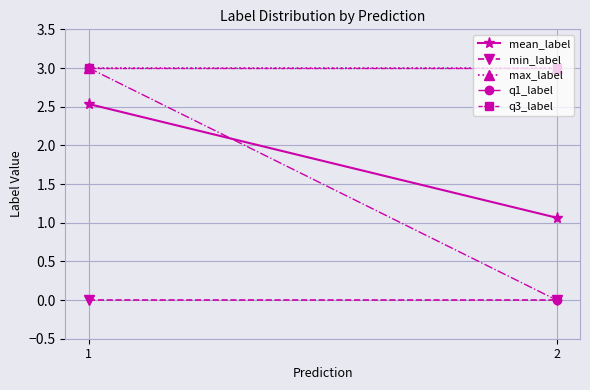

What is the spread (max minus min) of values at 1?

3.0